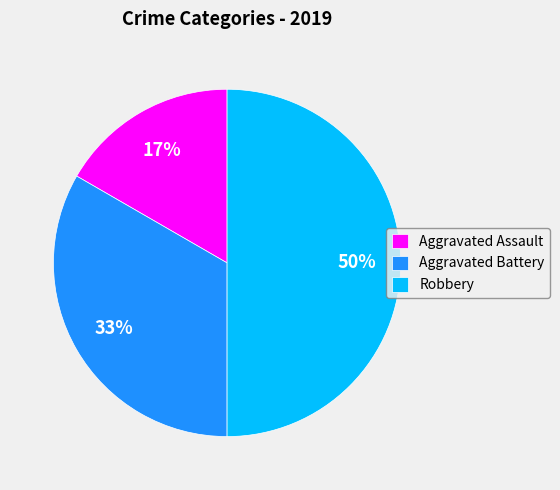

What percentage is the Aggravated Assault slice, to the nearest percent?

17%